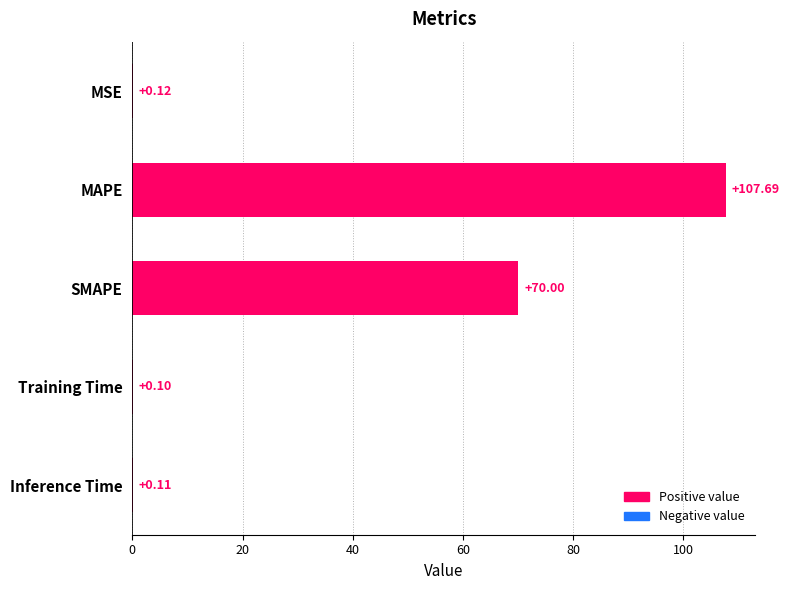

At which category does the chart reach its peak across all series?

MAPE